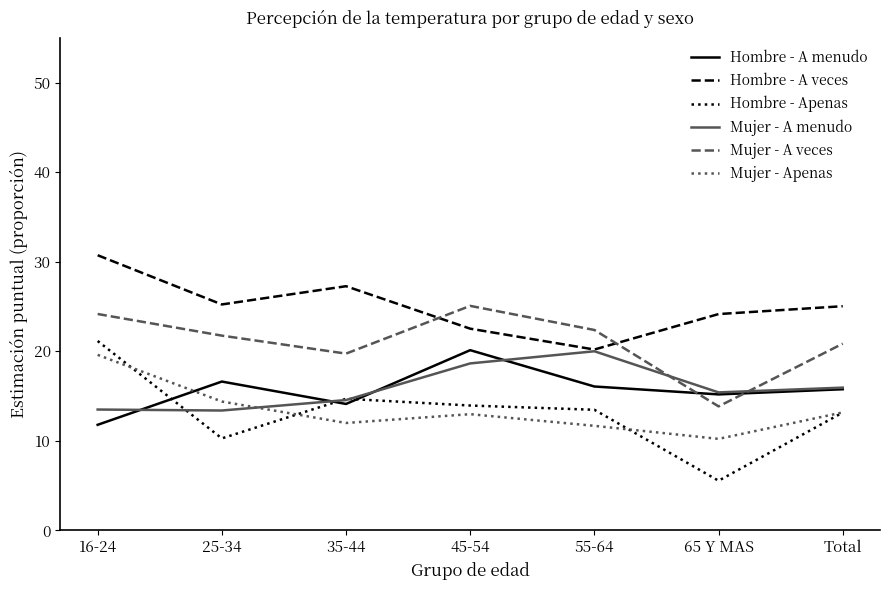

Does the chart have visible grid lines?

No